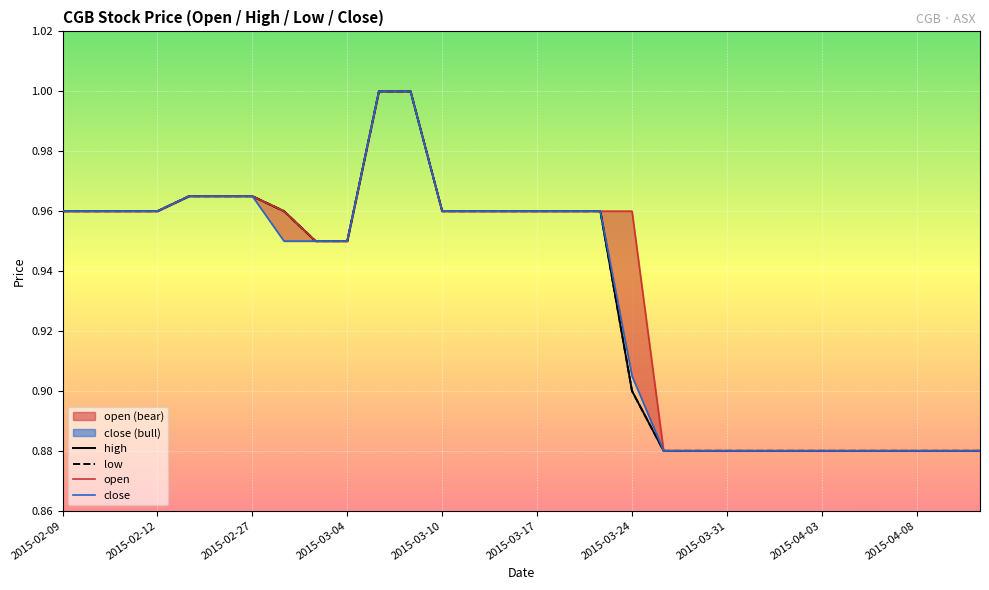

Reading right to left, transcribe all the data shown in this chart.

high: 0.9	0.9	0.9	0.9	0.9	0.9	0.9	0.9	0.9	0.9	0.9	0.9	1.0	1.0	1.0	1.0	1.0	1.0	1.0	1.0	0.9	0.9	1.0	1.0	1.0	1.0	1.0	1.0	1.0	1.0
low: 0.9	0.9	0.9	0.9	0.9	0.9	0.9	0.9	0.9	0.9	0.9	0.9	1.0	1.0	1.0	1.0	1.0	1.0	1.0	1.0	0.9	0.9	1.0	1.0	1.0	1.0	1.0	1.0	1.0	1.0
open: 0.9	0.9	0.9	0.9	0.9	0.9	0.9	0.9	0.9	0.9	0.9	1.0	1.0	1.0	1.0	1.0	1.0	1.0	1.0	1.0	0.9	0.9	1.0	1.0	1.0	1.0	1.0	1.0	1.0	1.0
close: 0.9	0.9	0.9	0.9	0.9	0.9	0.9	0.9	0.9	0.9	0.9	0.9	1.0	1.0	1.0	1.0	1.0	1.0	1.0	1.0	0.9	0.9	0.9	1.0	1.0	1.0	1.0	1.0	1.0	1.0